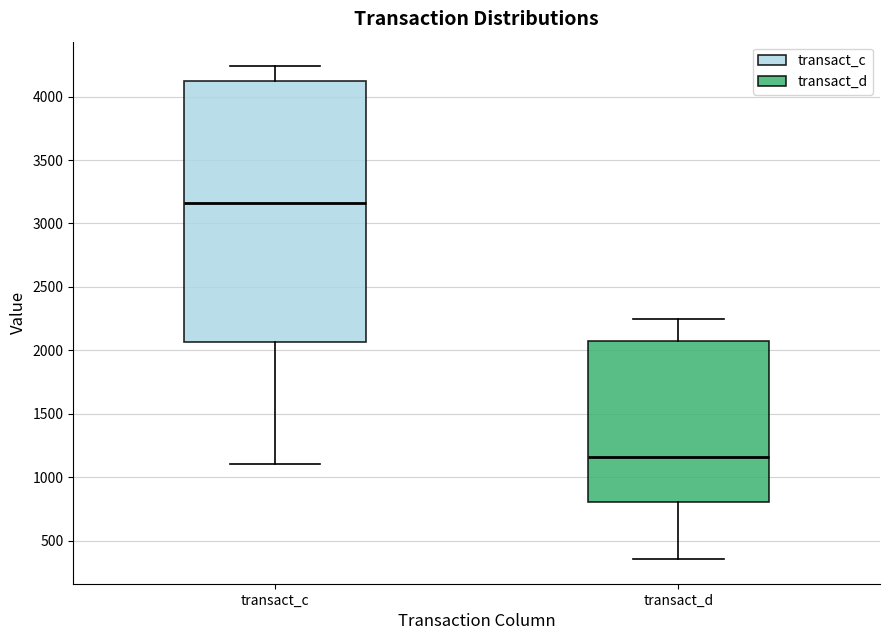

Which box's median line is the lowest?

transact_d